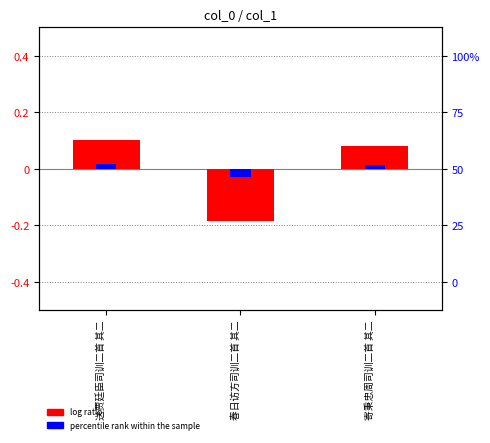

What is the minimum value shown in the chart?

-0.2